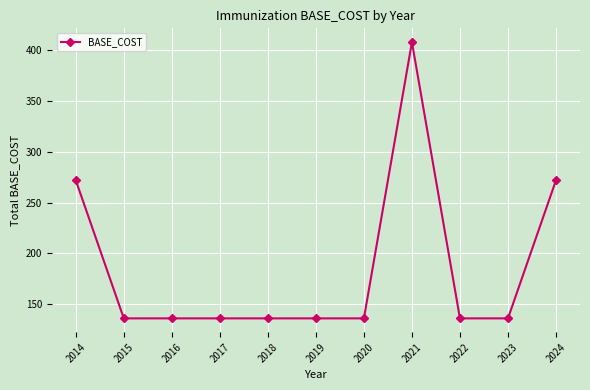

What is the average value?

185